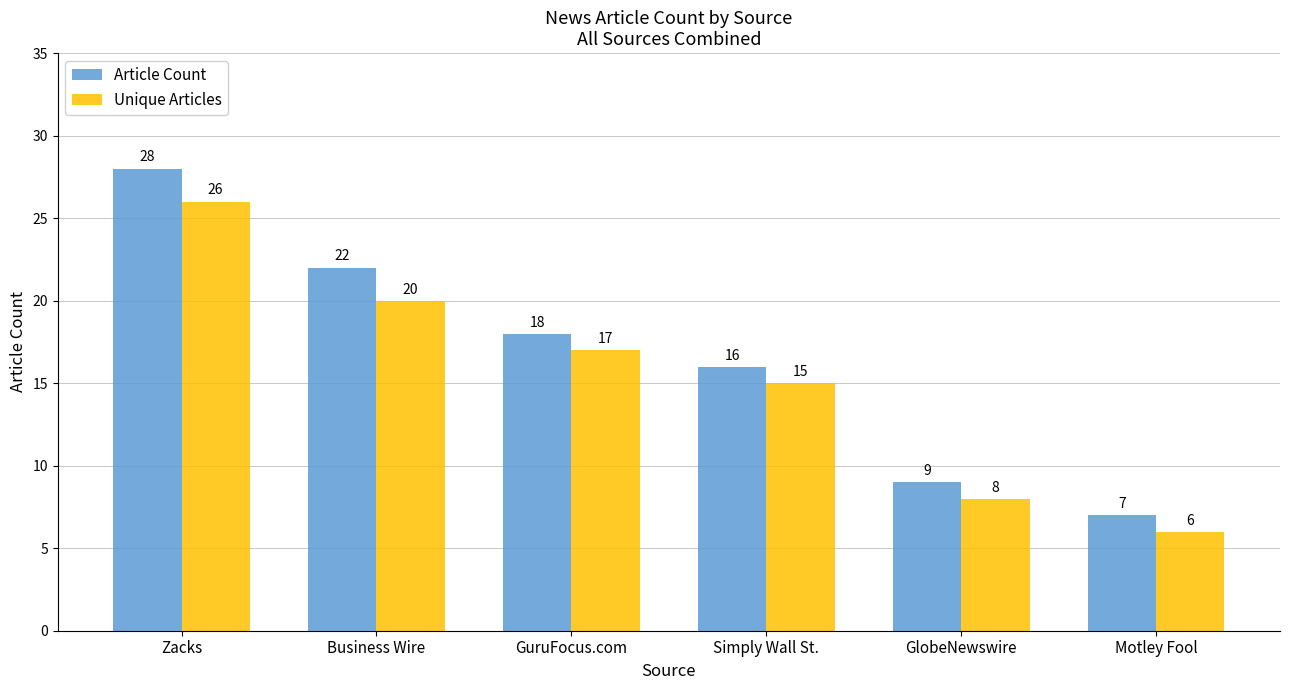

Which series has the widest spread of values?

Article Count